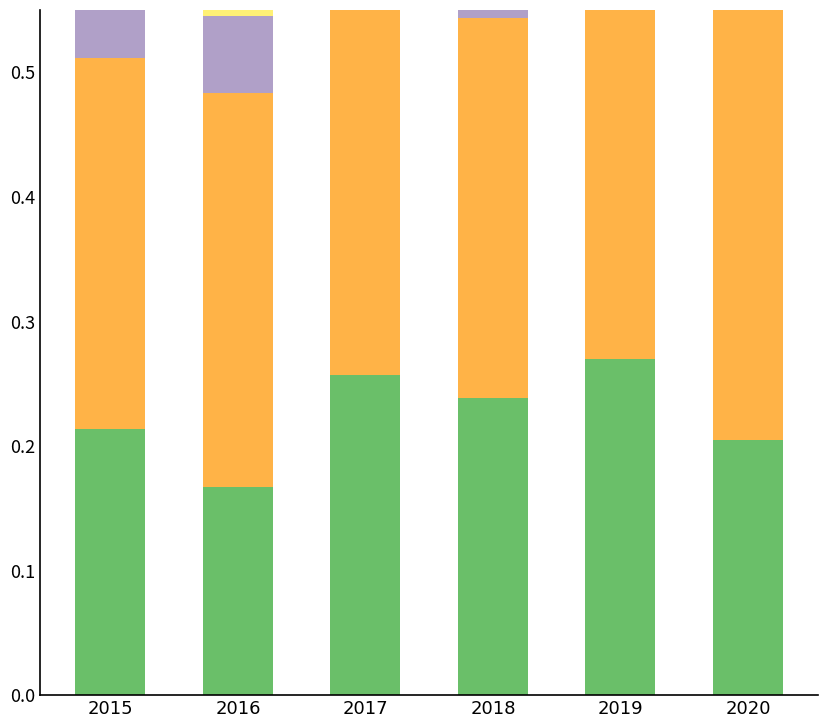

What is the maximum value shown in the chart?

0.4